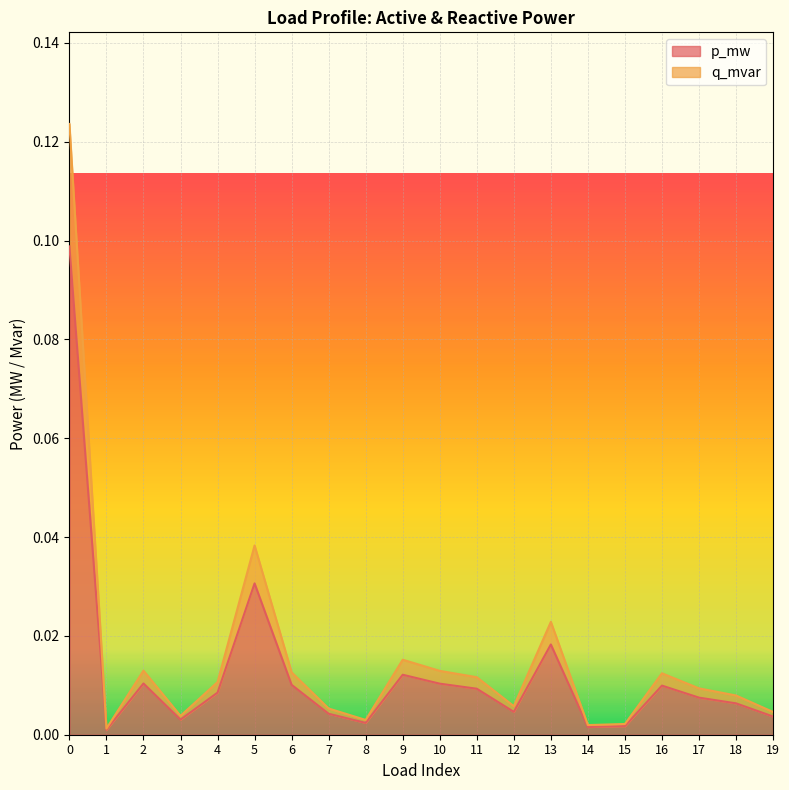

Reading left to right, extract all data points from this chart.

p_mw: 0.1	0.0	0.0	0.0	0.0	0.0	0.0	0.0	0.0	0.0	0.0	0.0	0.0	0.0	0.0	0.0	0.0	0.0	0.0	0.0
q_mvar: 0.1	0.0	0.0	0.0	0.0	0.0	0.0	0.0	0.0	0.0	0.0	0.0	0.0	0.0	0.0	0.0	0.0	0.0	0.0	0.0